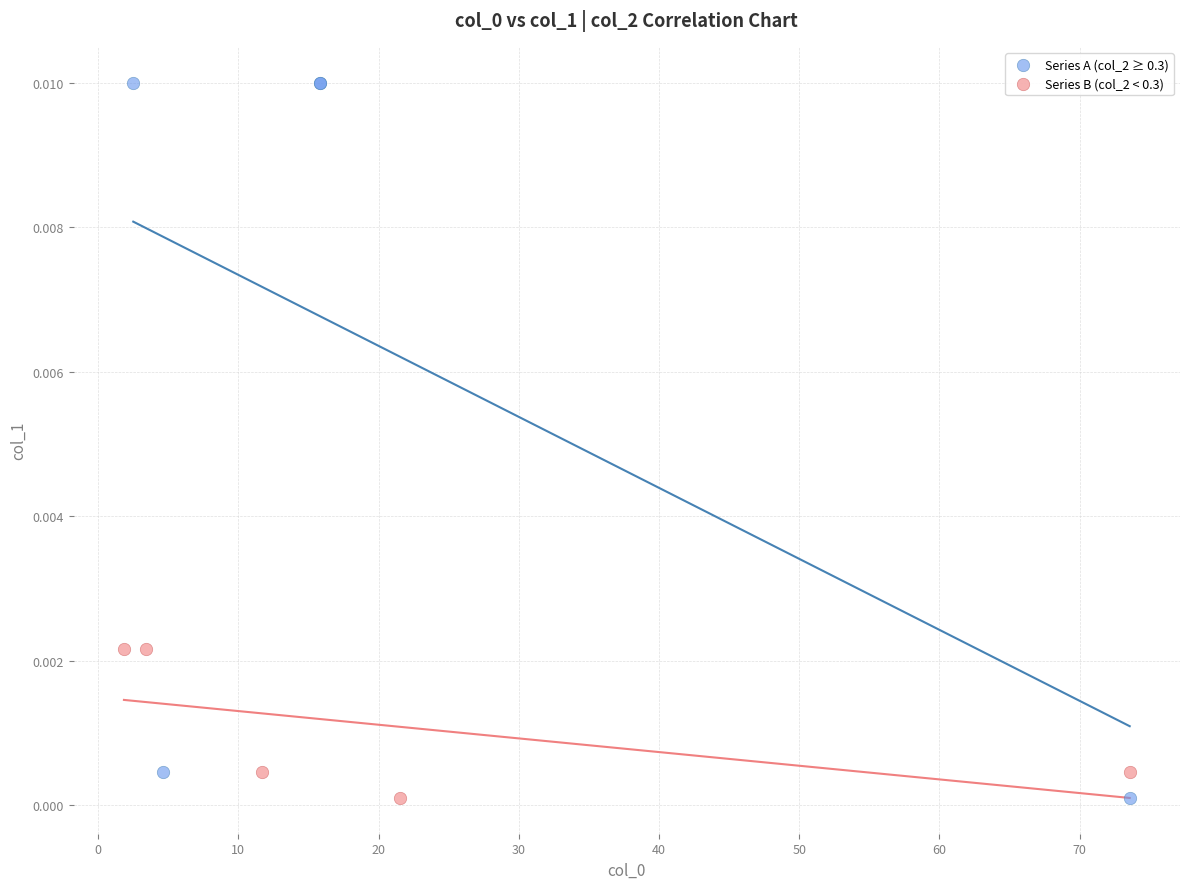

Which series has the widest spread of Y values?

Series A (col_2 ≥ 0.3)